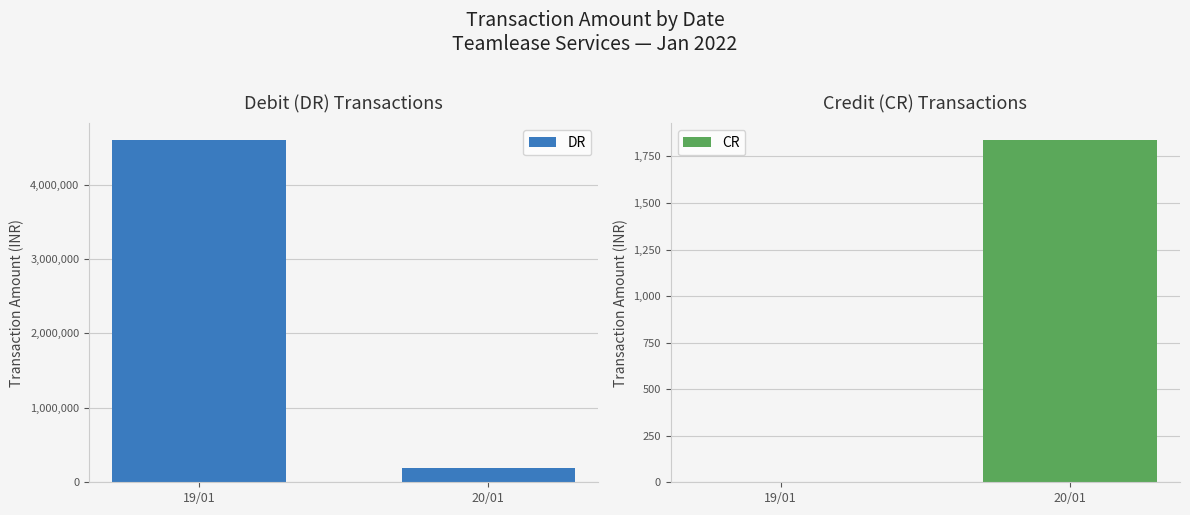

Rank the categories by DR value from lowest to highest.

20/01, 19/01